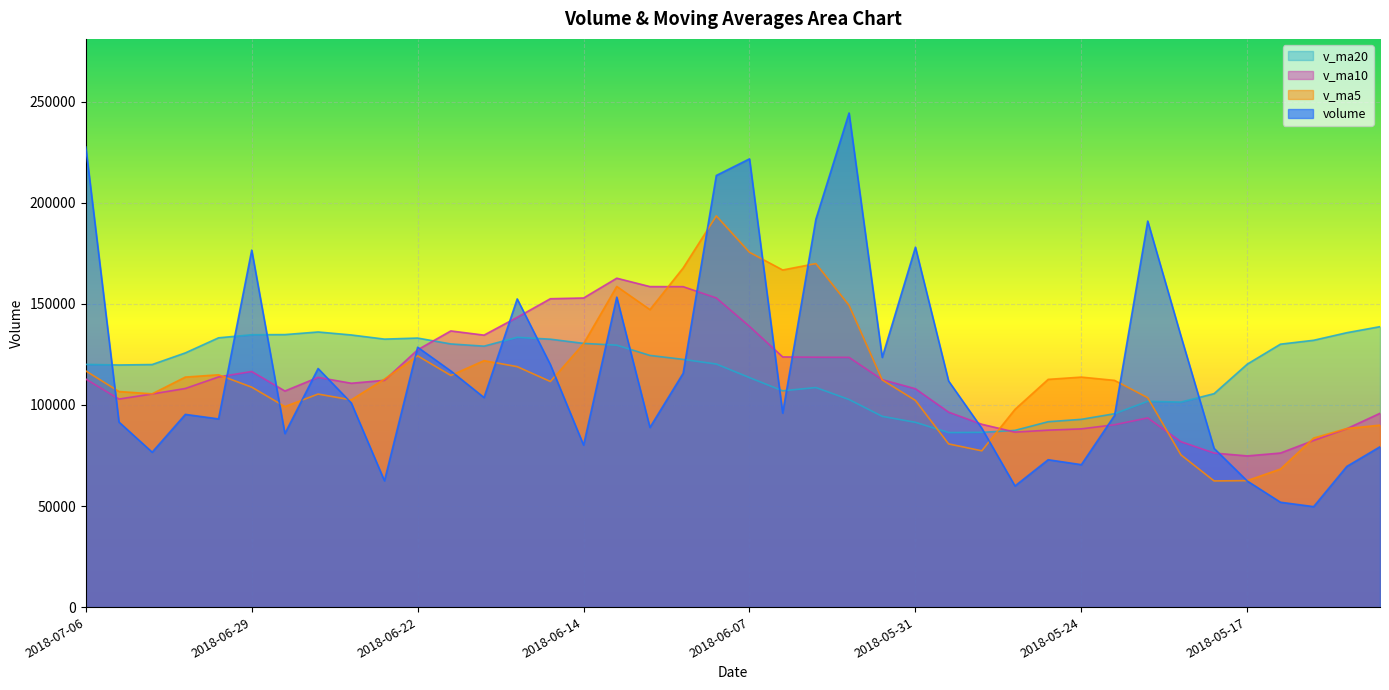

True or false: volume has more than 0 interior local peaks.

True